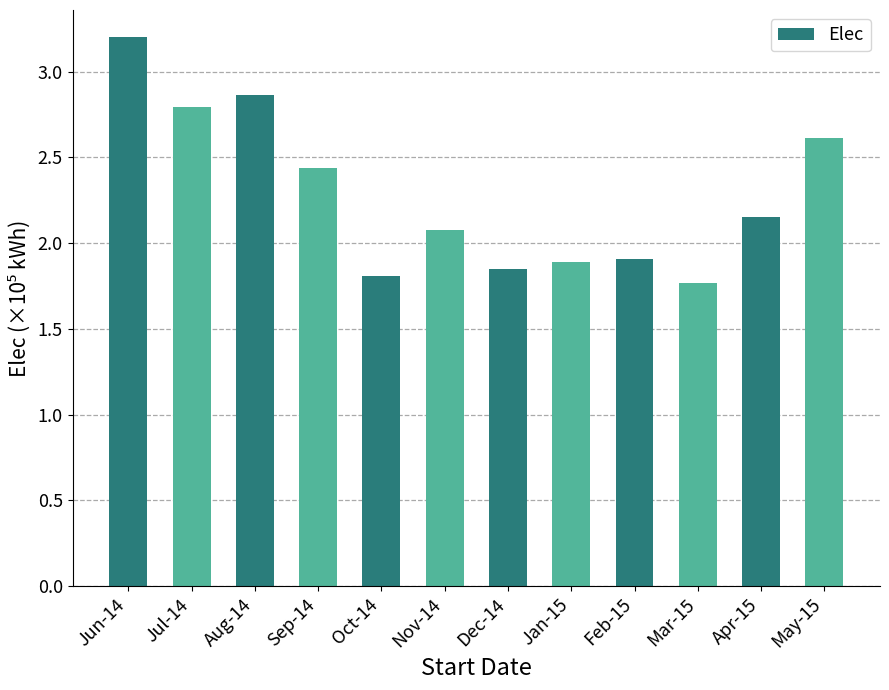

Count the number of categories in the chart.

12